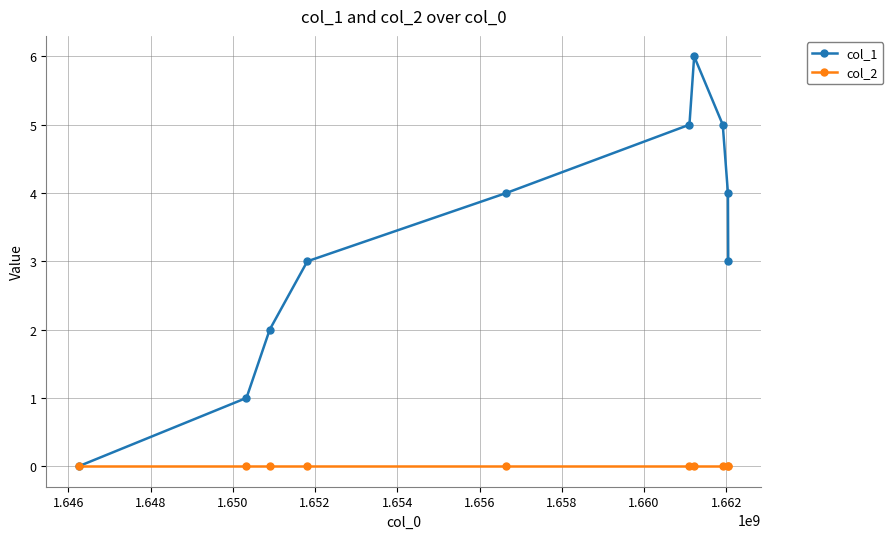

Which series has the largest total across all categories?

col_1